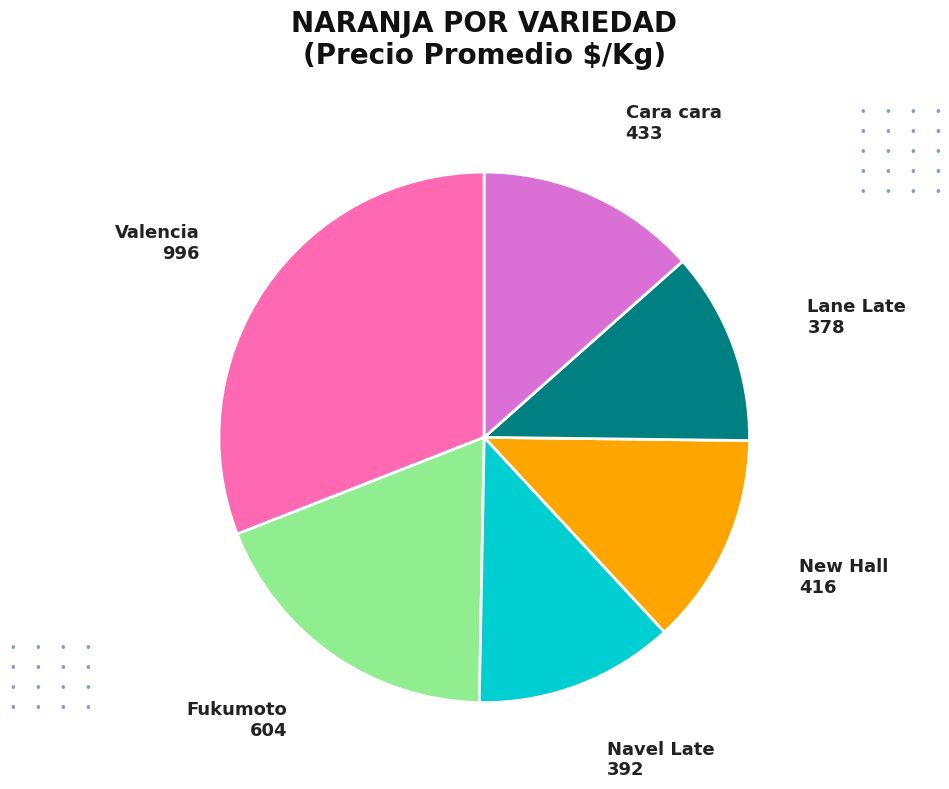

Approximately how many times larger is the value at Fukumoto compared to Lane Late?

1.6